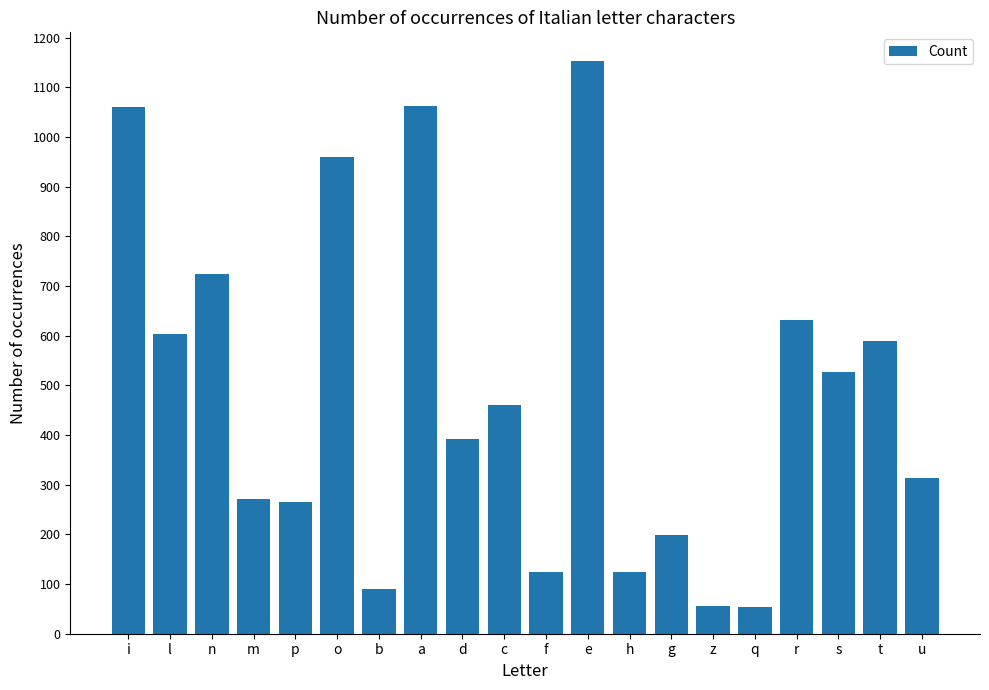

What is the label of the 19th bar from the left?

t